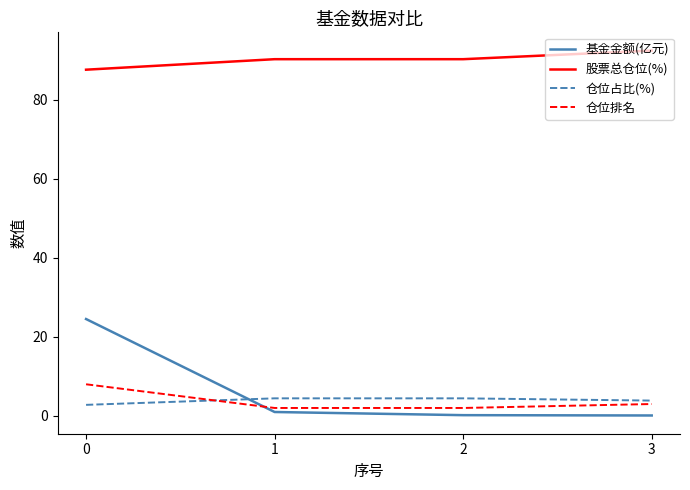

Which series has the widest spread of values?

基金金额(亿元)